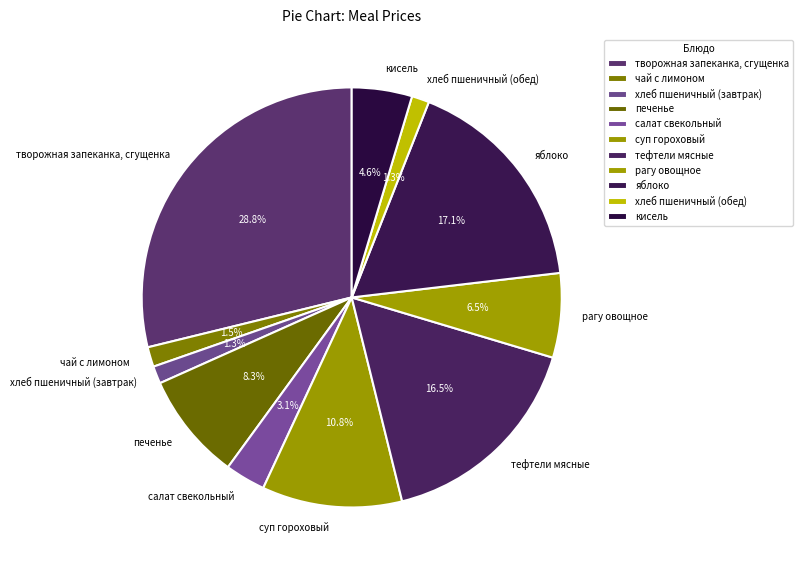

Is there any slice that represents more than half of the pie?

No